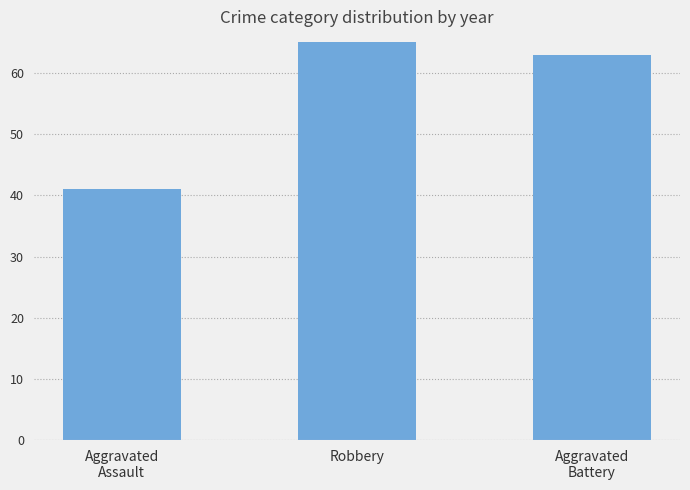

What is the ratio of the value at Aggravated
Assault to the value at Aggravated
Battery?

0.7